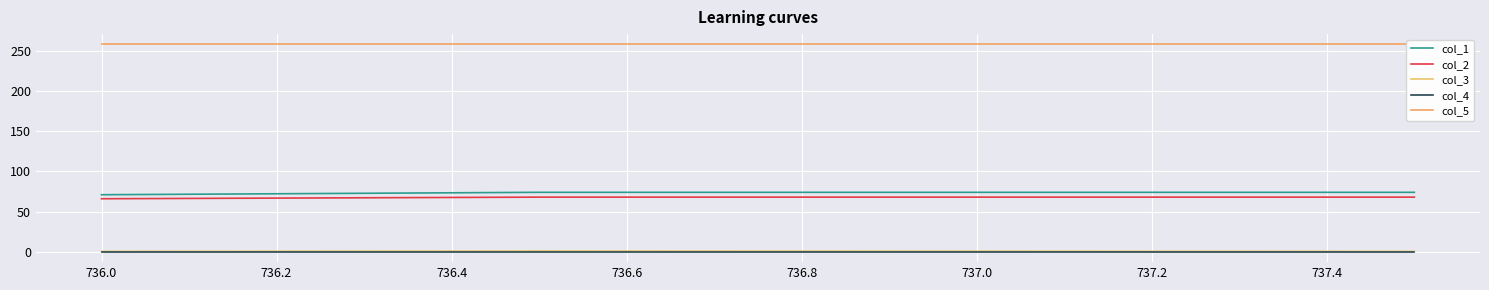

How many col_3 values are between 0 and 1?

3